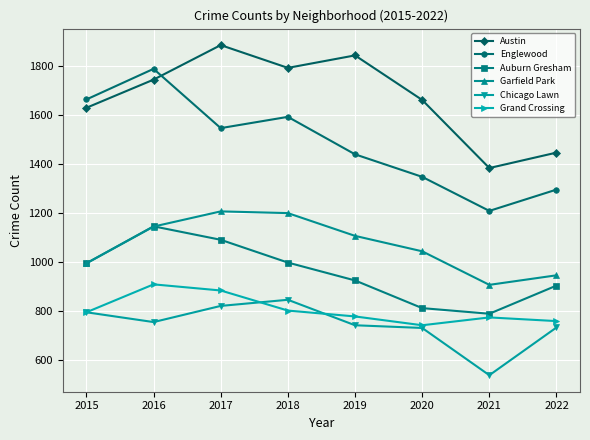

What are all the series names shown in the legend?

Austin, Englewood, Auburn Gresham, Garfield Park, Chicago Lawn, Grand Crossing